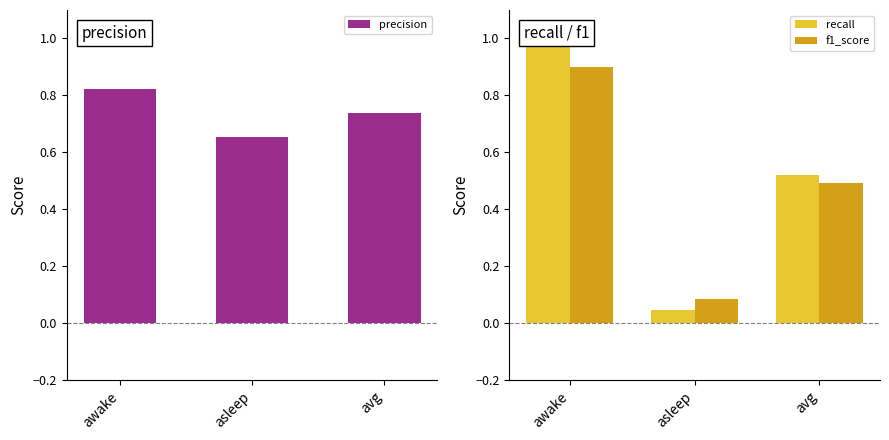

Between awake and avg, which series saw the biggest shift?

recall